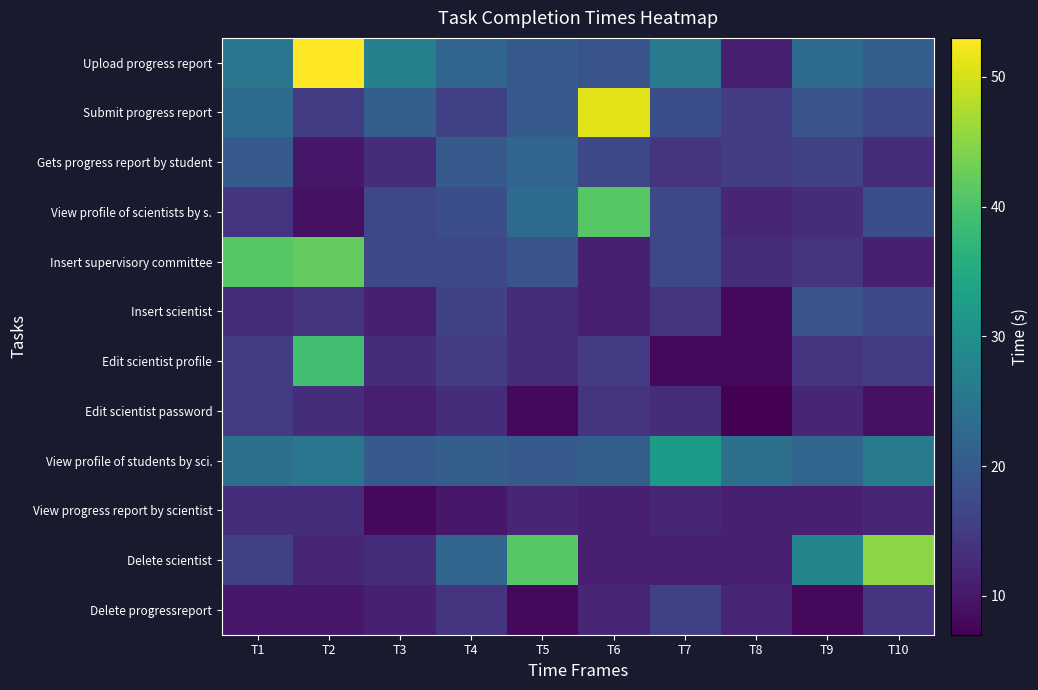

Reading right to left, transcribe all the data shown in this chart.

Upload progress report: T10=21	T9=23	T8=11	T7=26	T6=19	T5=20	T4=22	T3=27	T2=53	T1=25
Submit progress report: T10=17	T9=19	T8=15	T7=18	T6=51	T5=20	T4=16	T3=21	T2=15	T1=23
Gets progress report by student: T10=13	T9=16	T8=15	T7=14	T6=17	T5=22	T4=20	T3=13	T2=10	T1=20
View profile of scientists by s.: T10=18	T9=13	T8=12	T7=17	T6=41	T5=23	T4=18	T3=17	T2=9	T1=14
Insert supervisory committee: T10=11	T9=14	T8=13	T7=17	T6=11	T5=19	T4=17	T3=17	T2=42	T1=41
Insert scientist: T10=17	T9=19	T8=8	T7=14	T6=11	T5=13	T4=16	T3=11	T2=14	T1=13
Edit scientist profile: T10=15	T9=14	T8=8	T7=8	T6=15	T5=13	T4=15	T3=13	T2=39	T1=15
Edit scientist password: T10=9	T9=12	T8=7	T7=13	T6=14	T5=8	T4=13	T3=11	T2=13	T1=15
View profile of students by sci.: T10=26	T9=22	T8=24	T7=32	T6=21	T5=20	T4=21	T3=20	T2=25	T1=24
View progress report by scientist: T10=12	T9=11	T8=11	T7=12	T6=11	T5=12	T4=10	T3=8	T2=13	T1=13
Delete scientist: T10=45	T9=28	T8=11	T7=11	T6=11	T5=41	T4=22	T3=13	T2=12	T1=16
Delete progressreport: T10=14	T9=8	T8=12	T7=16	T6=12	T5=8	T4=14	T3=11	T2=10	T1=10